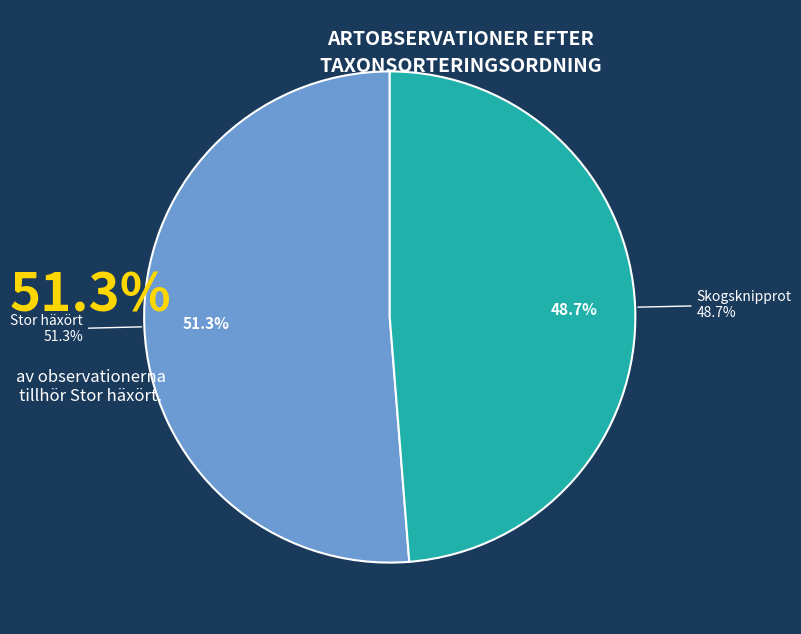

Which has a higher value, 81415329 or 81415382?

81415382